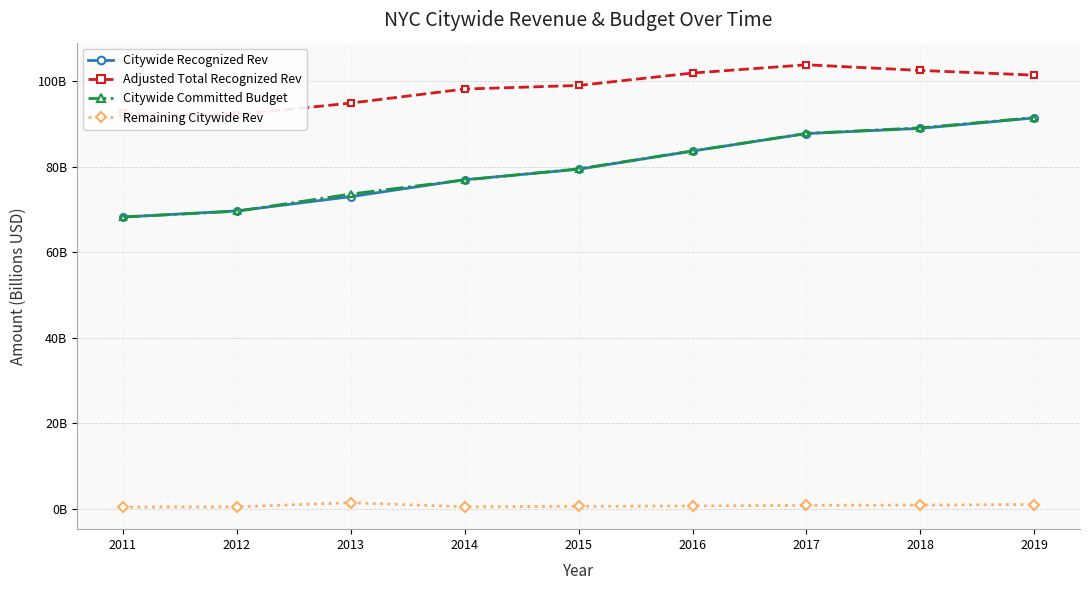

Reading left to right, list all the values displayed in this chart.

Citywide Recognized Rev: 2011=68.2	2012=69.7	2013=73.0	2014=77.0	2015=79.4	2016=83.7	2017=87.8	2018=89.0	2019=91.4
Adjusted Total Recognized Rev: 2011=92.5	2012=92.2	2013=94.9	2014=98.2	2015=99.0	2016=101.9	2017=103.8	2018=102.5	2019=101.4
Citywide Committed Budget: 2011=68.2	2012=69.6	2013=73.6	2014=76.9	2015=79.5	2016=83.7	2017=87.8	2018=89.1	2019=91.5
Remaining Citywide Rev: 2011=0.5	2012=0.5	2013=1.5	2014=0.5	2015=0.6	2016=0.7	2017=0.8	2018=0.9	2019=1.1